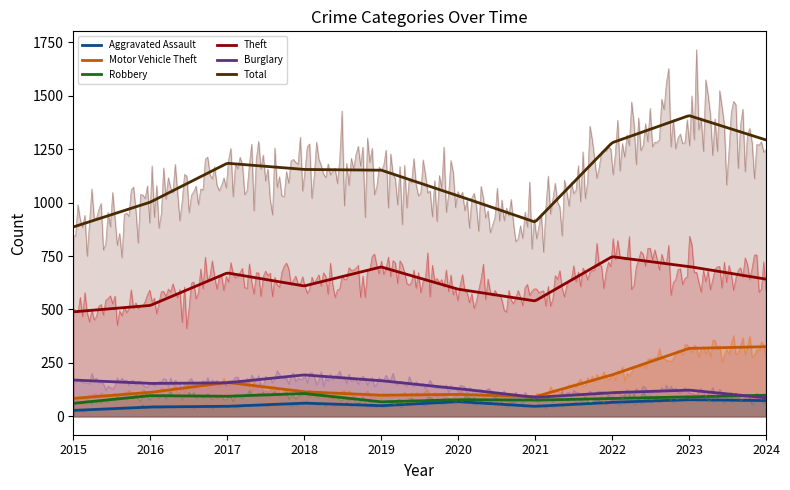

Between 2015 and 2017, which series saw the biggest shift?

Total